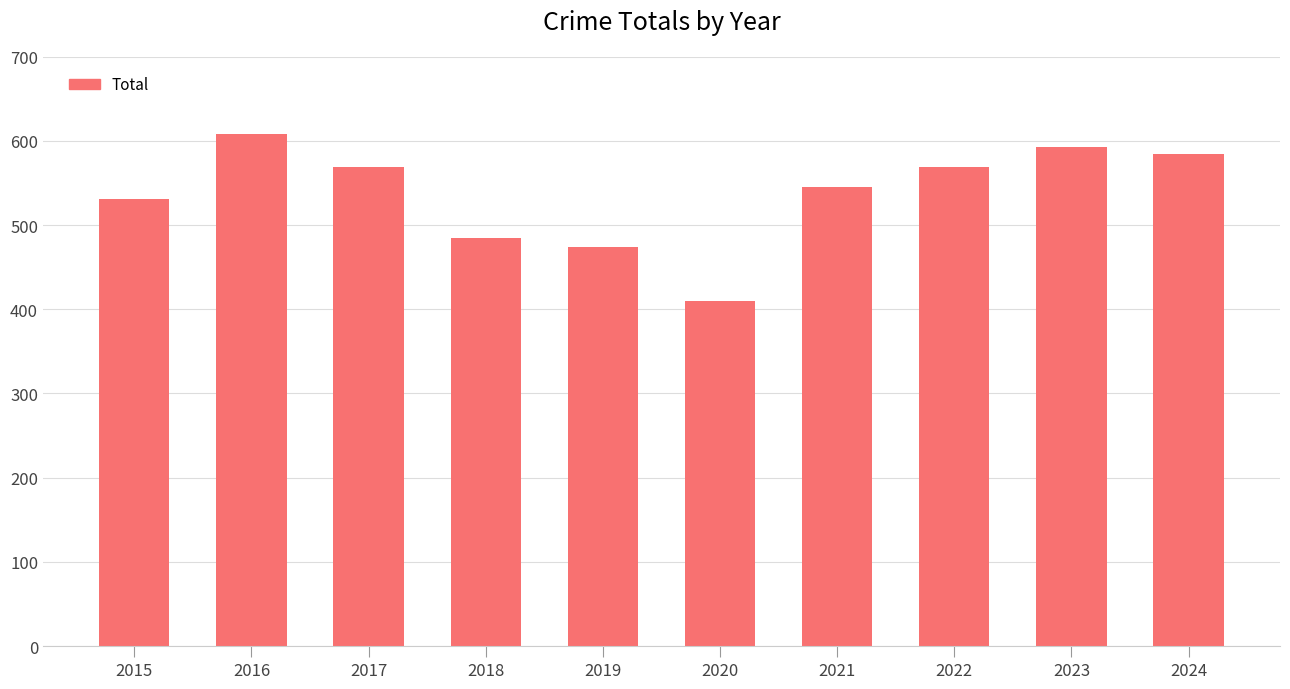

What is the approximate value at 2020, to the nearest 10?

410